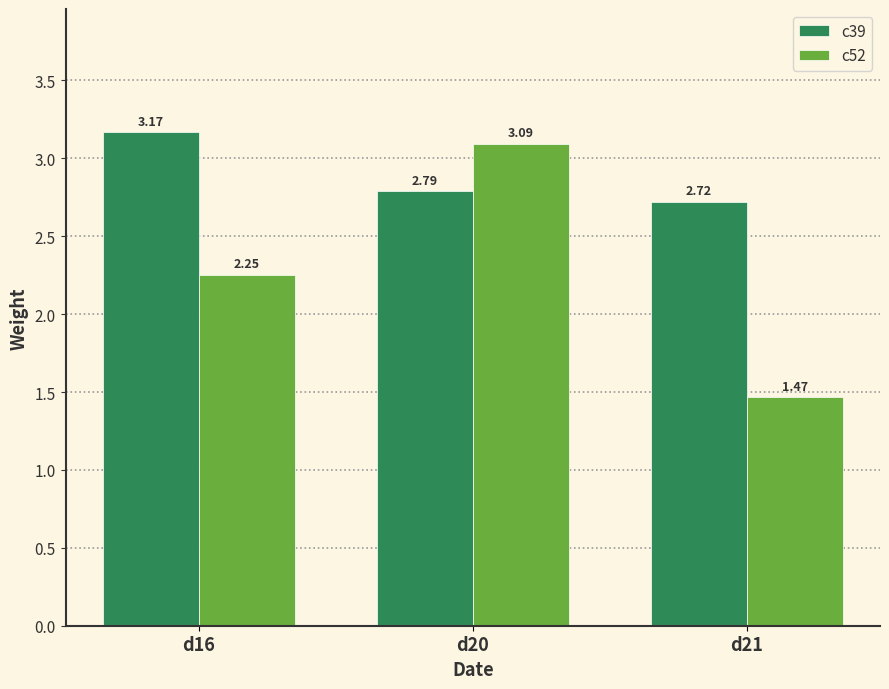

What is the average value of the c39 series?

2.9